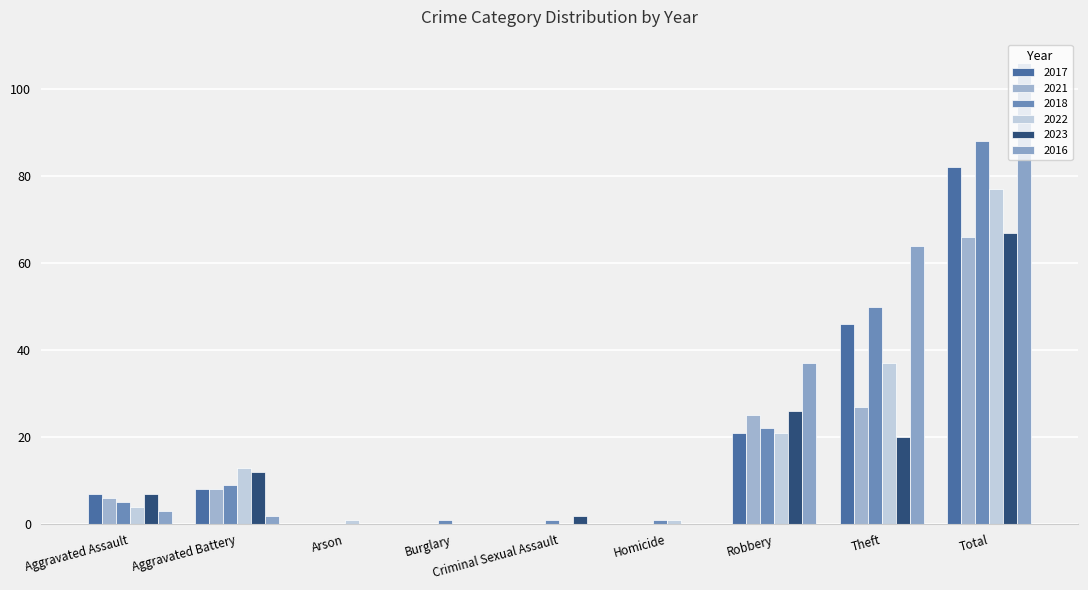

At which label does 2022 reach its peak?

Total